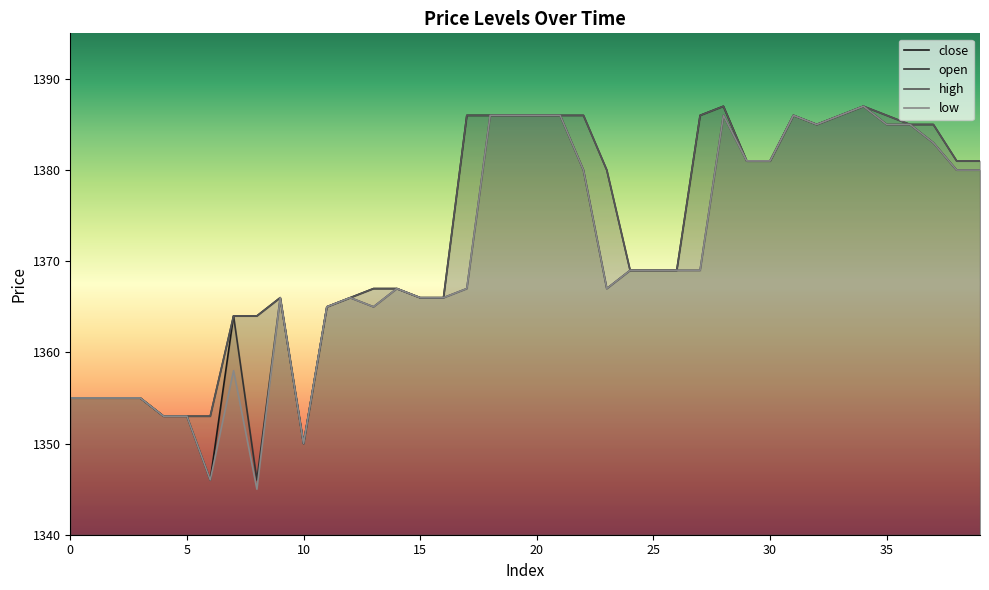

At how many categories does at least one series exceed 1384?

15